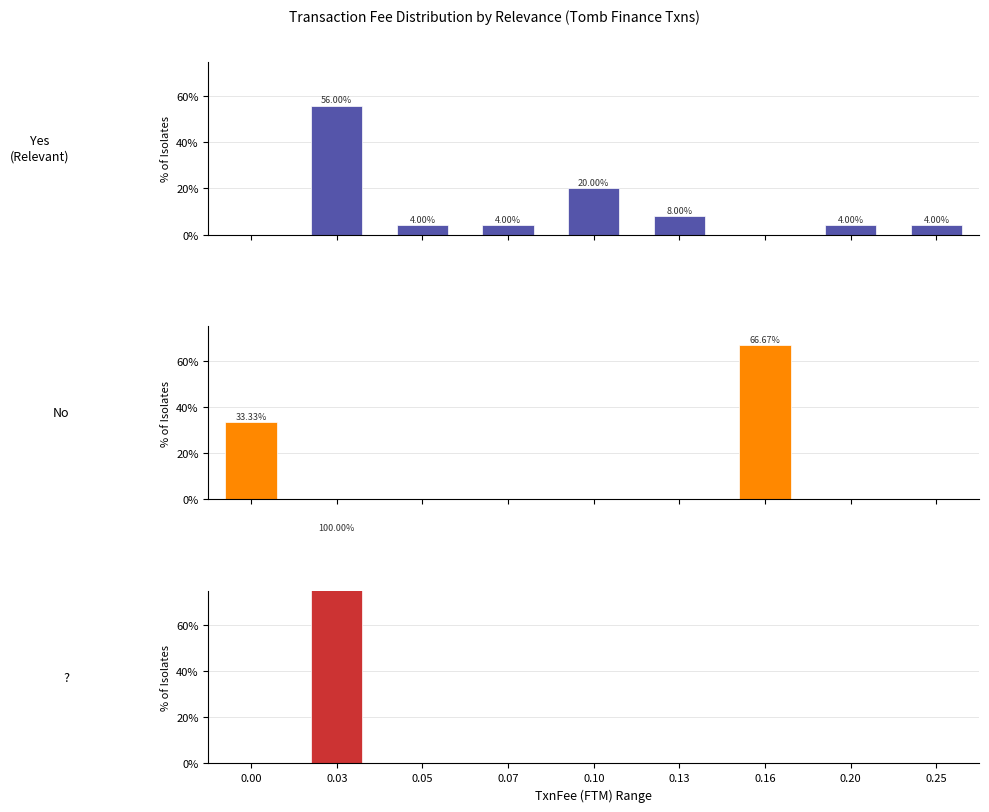

Rank the series at 0.13 from highest to lowest value.

Yes, No, ?